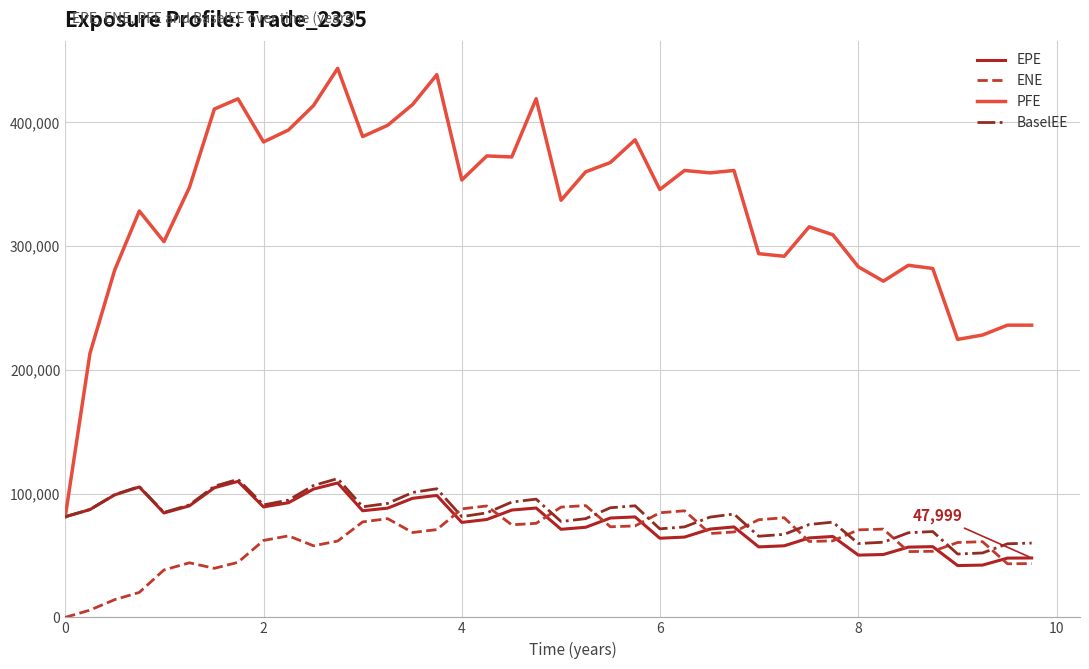

What is the average value of the EPE series?

76865.0